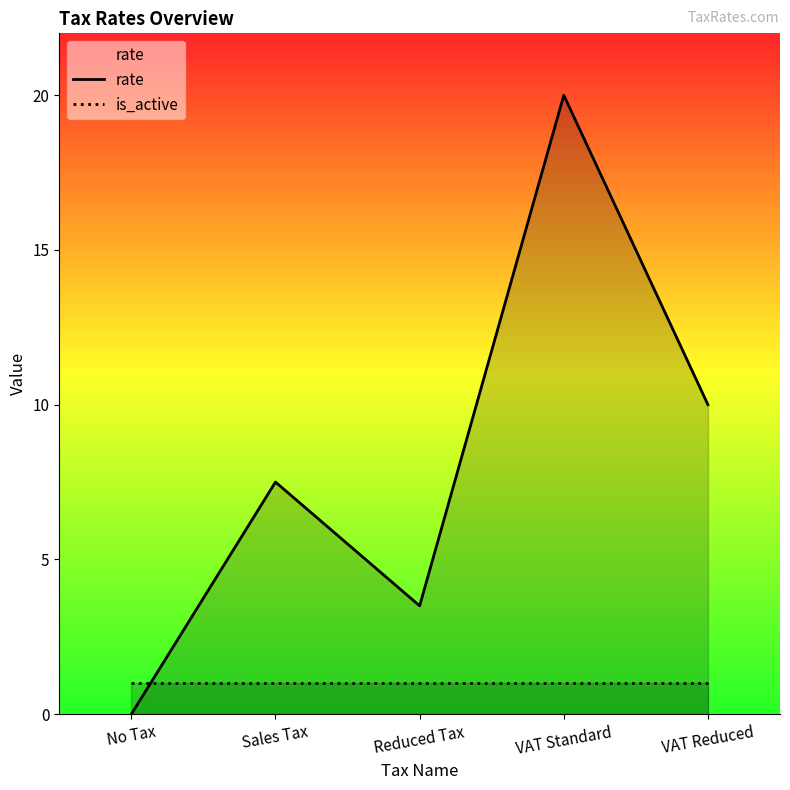

The value of is_active at Reduced Tax is 1.5. True or false?

False